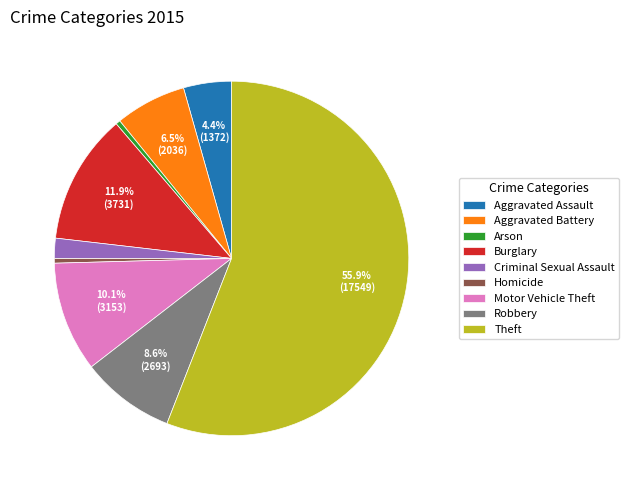

Approximately how many times larger is the value at Homicide compared to Arson?

1.0